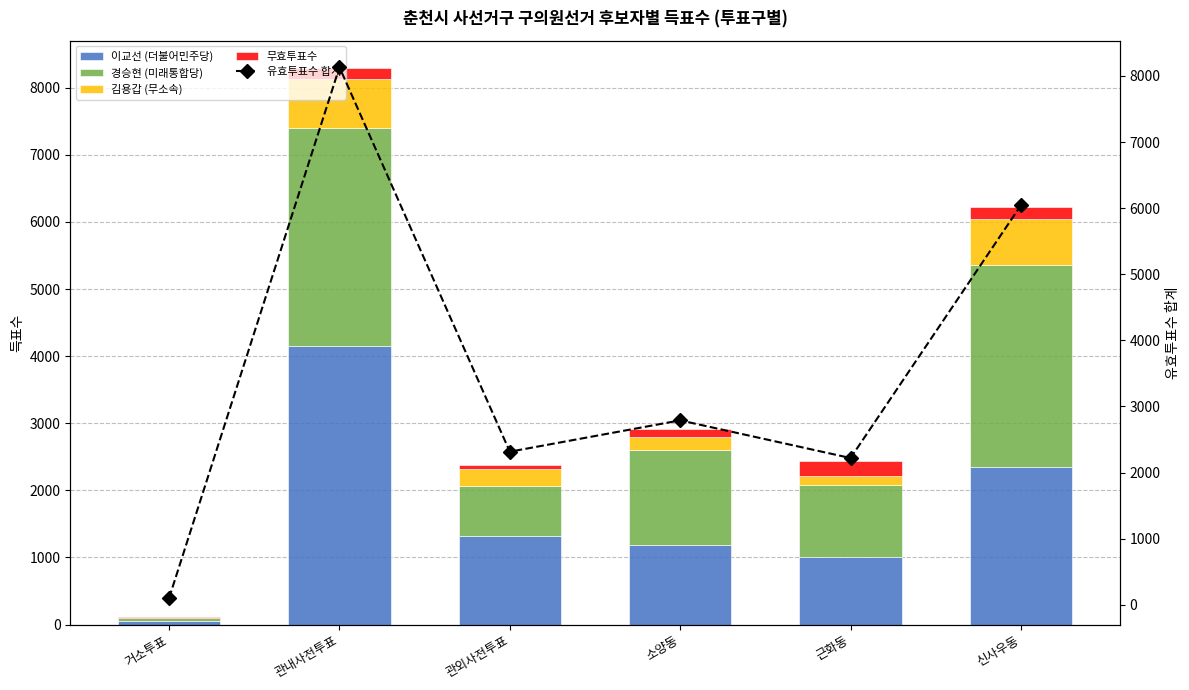

The 김용갑 (무소속) series shows 687 at 신사우동. True or false?

True